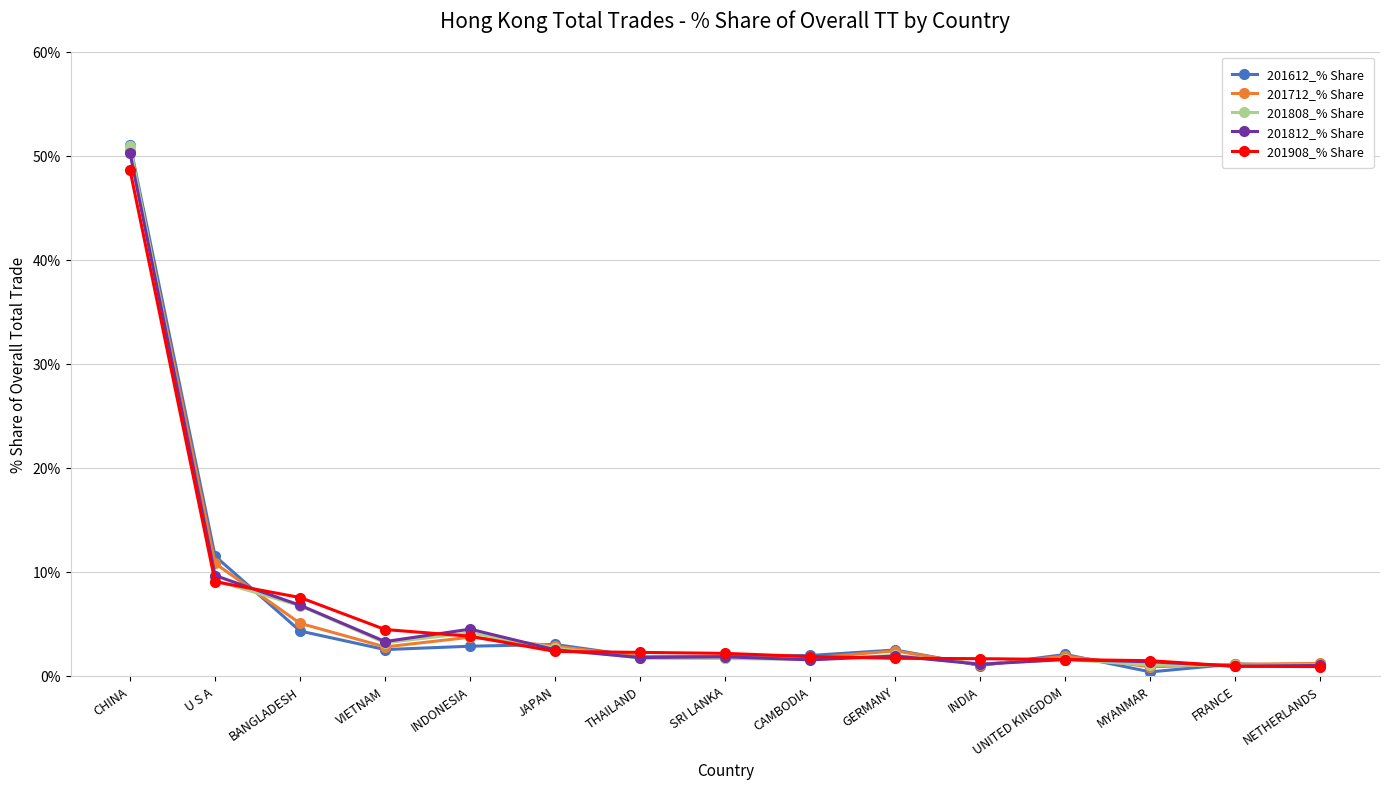

What is the maximum value shown in the chart?

51.1